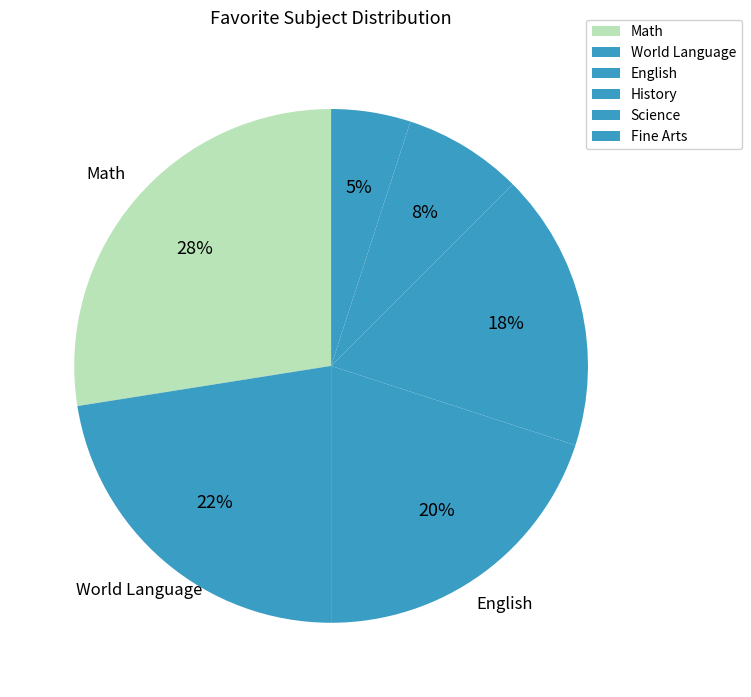

To the nearest percent, what portion does History represent?

18%